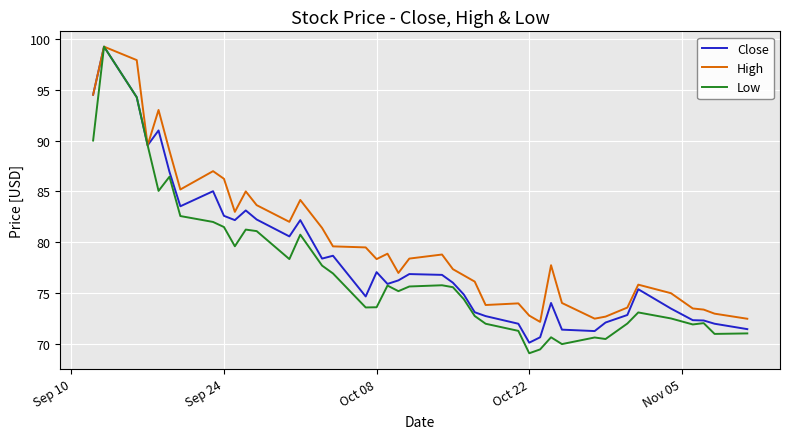

What is the maximum value shown in the chart?

99.2